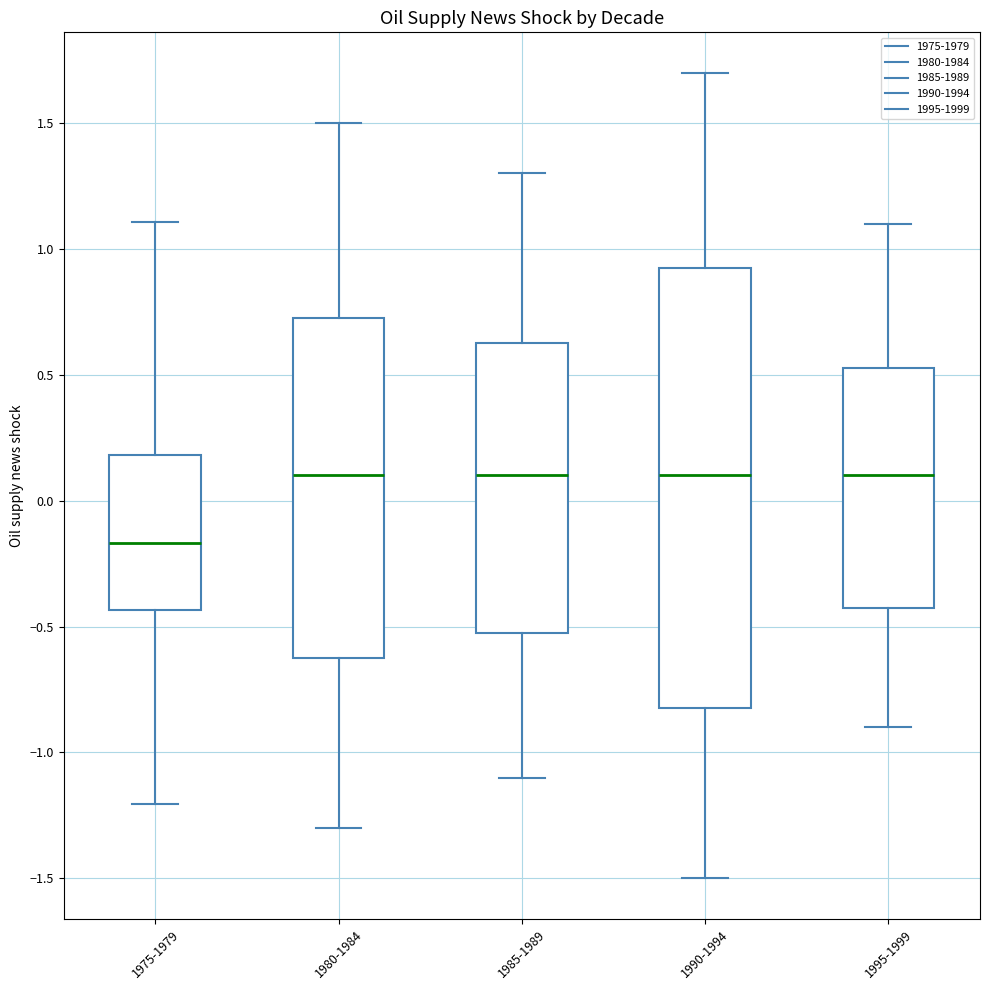

Comparing the boxes themselves (not the whiskers), which one is the tallest?

1990-1994